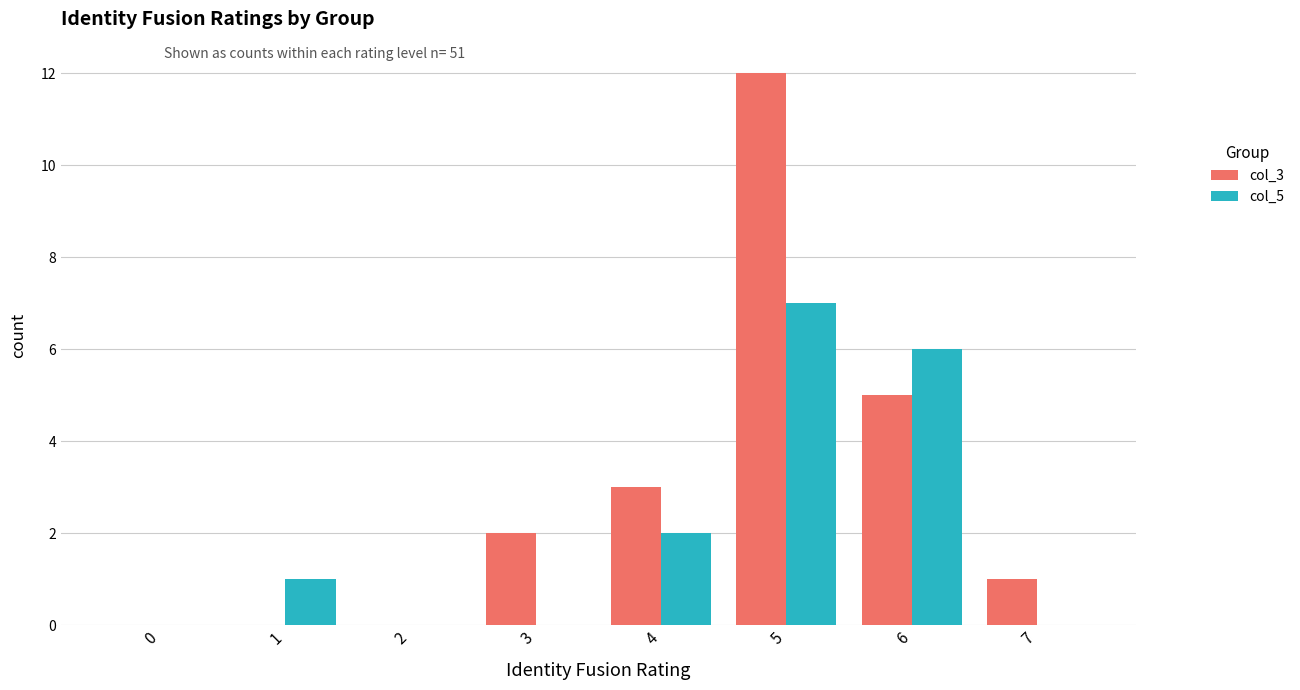

Reading left to right, list all the values displayed in this chart.

col_3: 0=0	1=0	2=0	3=2	4=3	5=12	6=5	7=1
col_5: 0=0	1=1	2=0	3=0	4=2	5=7	6=6	7=0